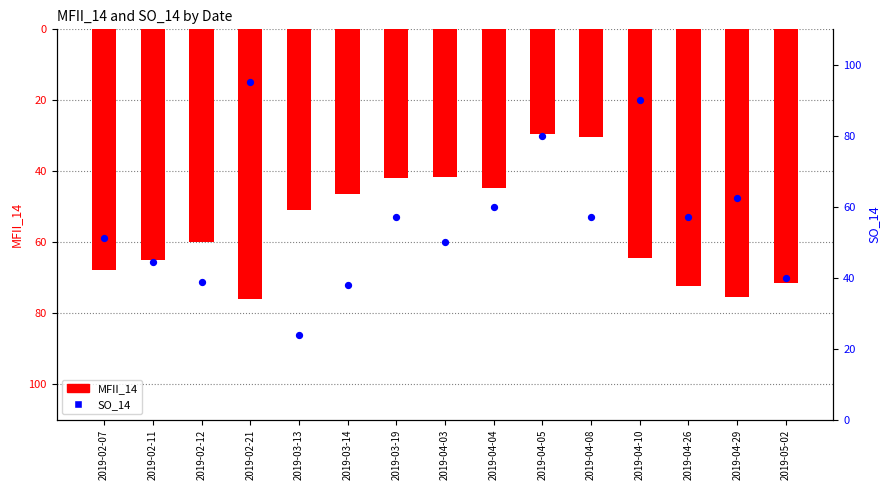

Is the value of SO_14 at 2019-04-03 greater than the value of MFII_14 at 2019-05-02?

No